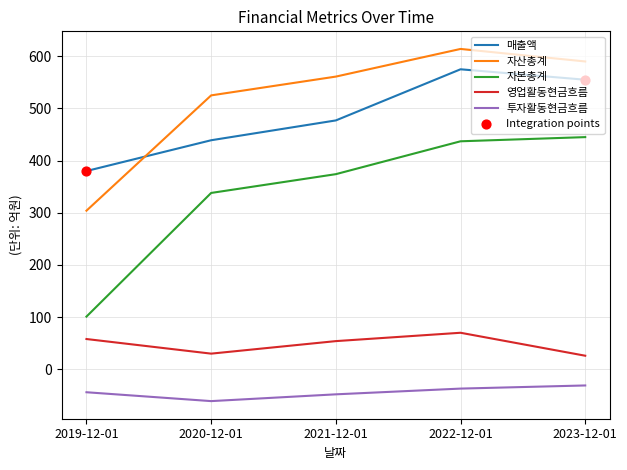

At which category is the sum across all series the highest?

2022-12-01